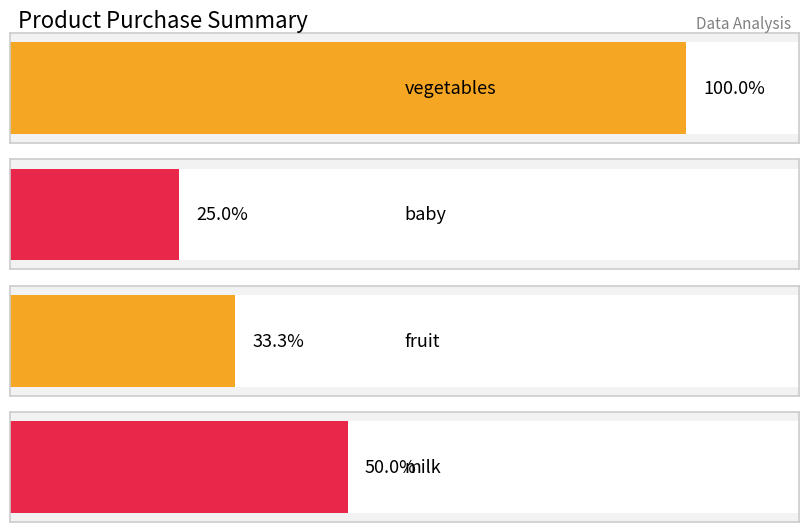

Does the chart contain any negative values?

No